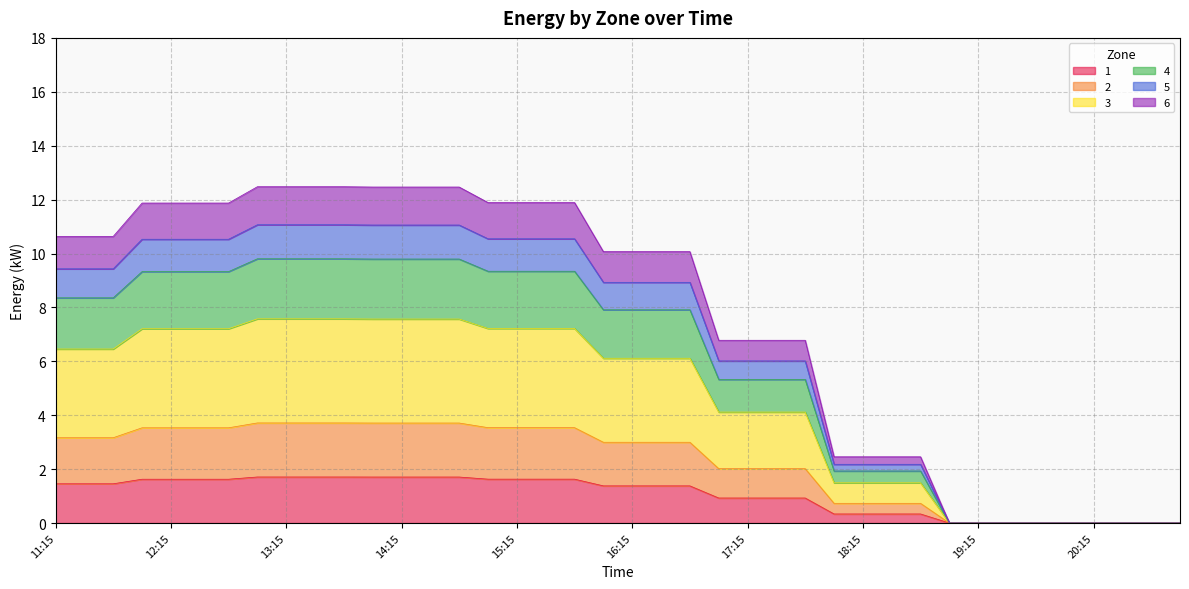

Between 13:15 and 14:00, which series saw the biggest shift?

4